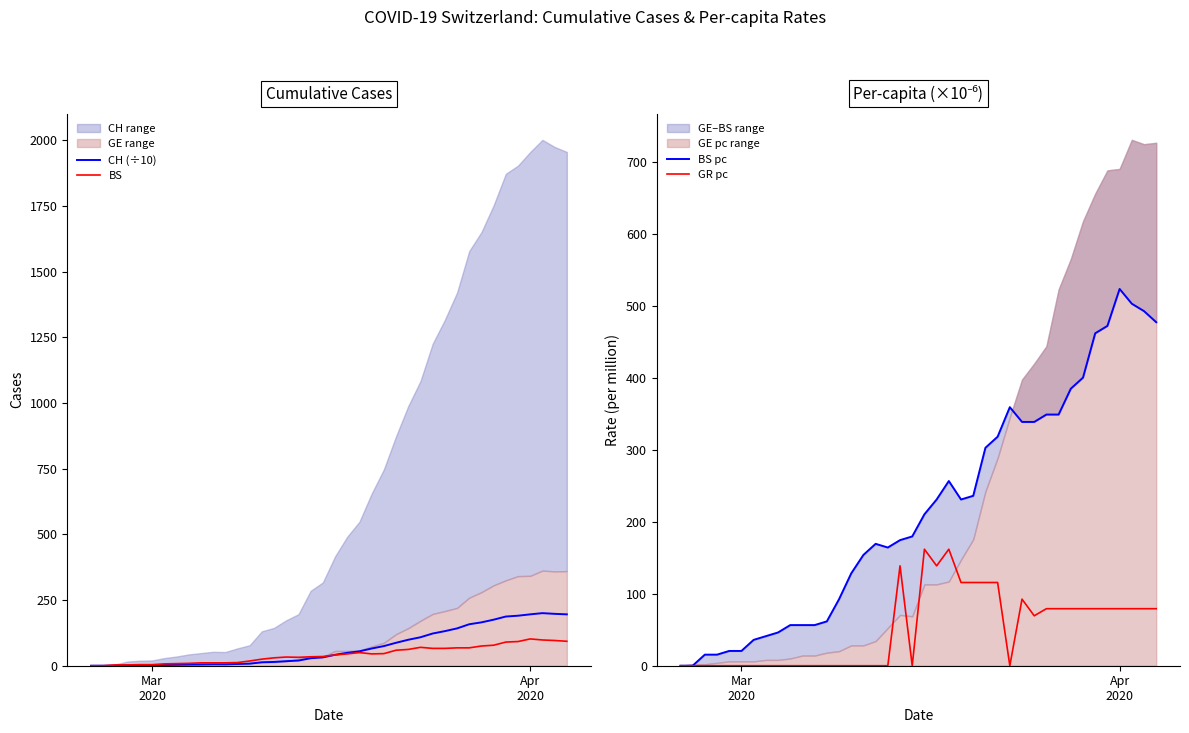

Reading left to right, transcribe all the data shown in this chart.

CH (÷10): 0.0	0.1	0.5	1.6	1.9	2.0	2.9	3.5	4.3	4.8	5.3	5.2	6.6	7.8	13.1	14.4	17.3	19.6	28.5	31.7	41.6	49.1	54.8	65.5	74.7	87.3	98.8	108.3	122.5	131.6	142.0	157.8	165.0	175.2	187.2	190.3	195.5	200.1	197.4	195.5
BS: 0.0	0.0	3.0	3.0	4.0	4.0	7.0	8.0	9.0	11.0	11.0	11.0	12.0	18.0	25.0	30.0	33.0	32.0	34.0	35.0	41.0	45.0	50.0	45.0	46.0	59.0	62.0	70.0	66.0	66.0	68.0	68.0	75.0	78.0	90.0	92.0	102.0	98.0	96.0	93.0
BS pc: 0.0	0.0	15.4	15.4	20.5	20.5	35.9	41.1	46.2	56.5	56.5	56.5	61.6	92.4	128.4	154.0	169.4	164.3	174.6	179.7	210.5	231.0	256.7	231.0	236.2	302.9	318.3	359.4	338.9	338.9	349.1	349.1	385.1	400.5	462.1	472.4	523.7	503.2	492.9	477.5
GR pc: 0.0	0.0	0.0	0.0	0.0	0.0	0.0	0.0	0.0	0.0	0.0	0.0	0.0	0.0	0.0	0.0	0.0	0.0	138.8	0.0	162.0	138.8	162.0	115.7	115.7	115.7	115.7	0.0	92.5	69.4	79.3	79.3	79.3	79.3	79.3	79.3	79.3	79.3	79.3	79.3